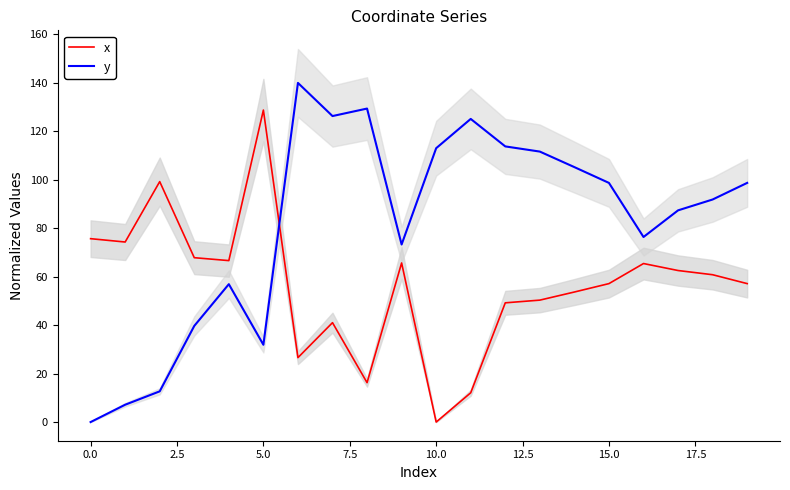

True or false: x and y cross at least once.

True